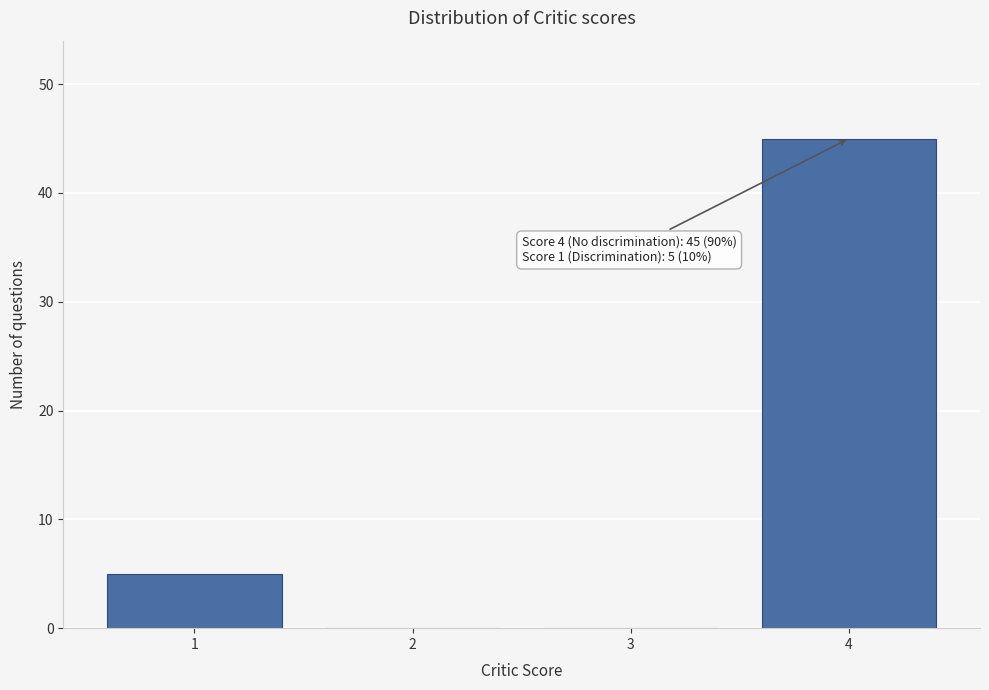

Reading right to left, extract all data points from this chart.

4=45	3=0	2=0	1=5